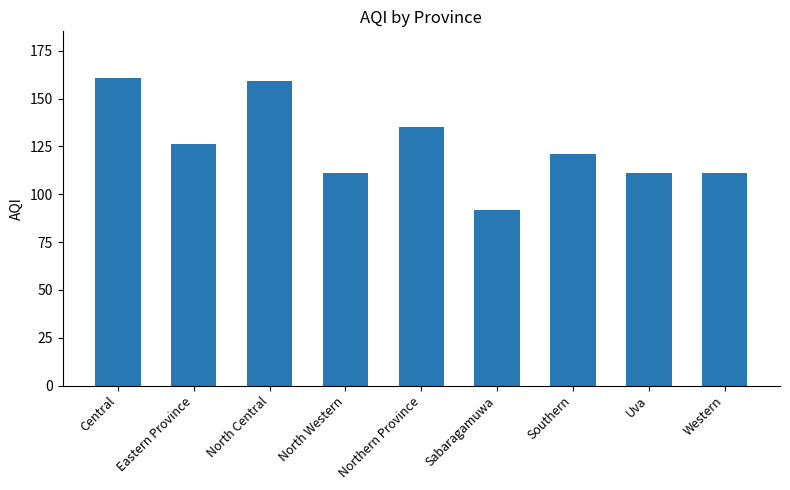

What is the label of the 2nd bar from the left?

Eastern Province